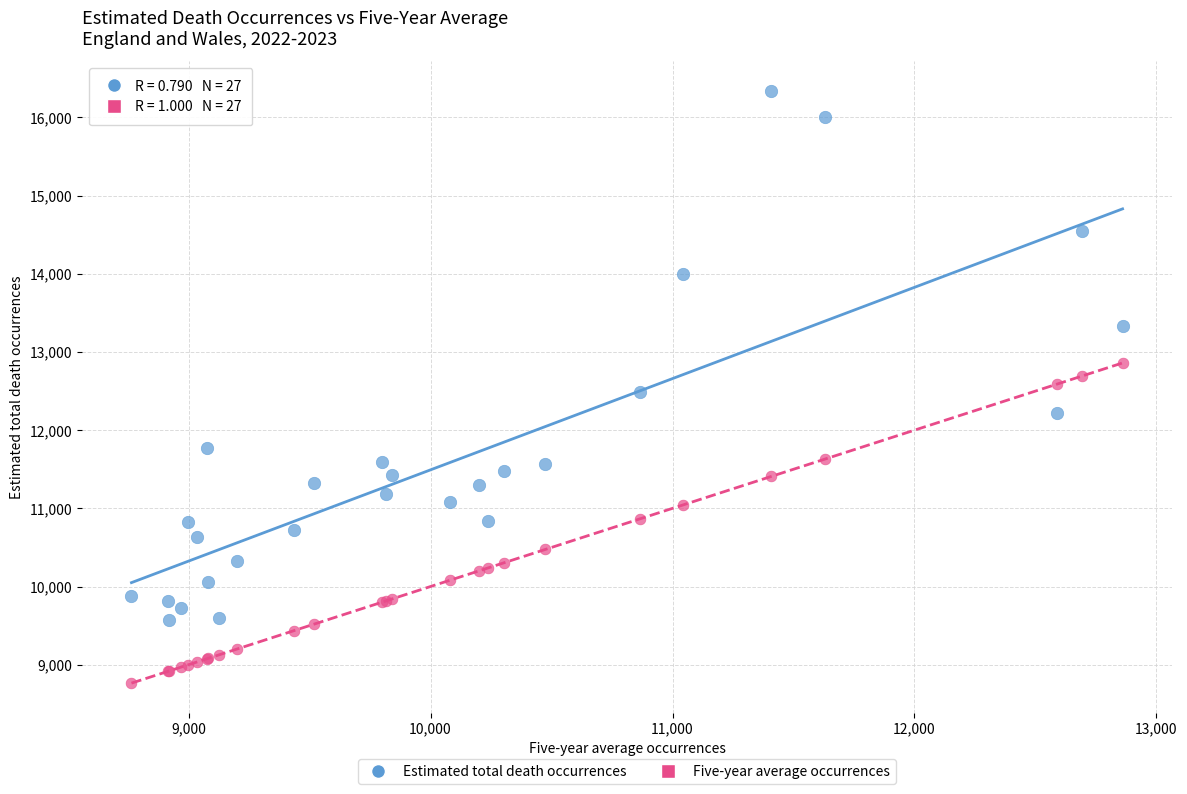

In the Estimated total death occurrences series, what Y value is closest to 12957?

13337